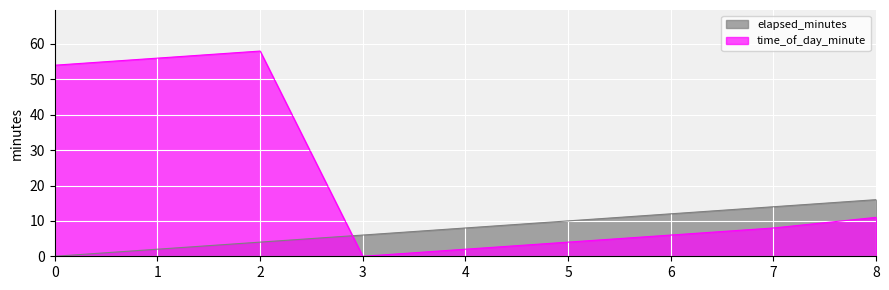

What is the sum of all elapsed_minutes values?

72